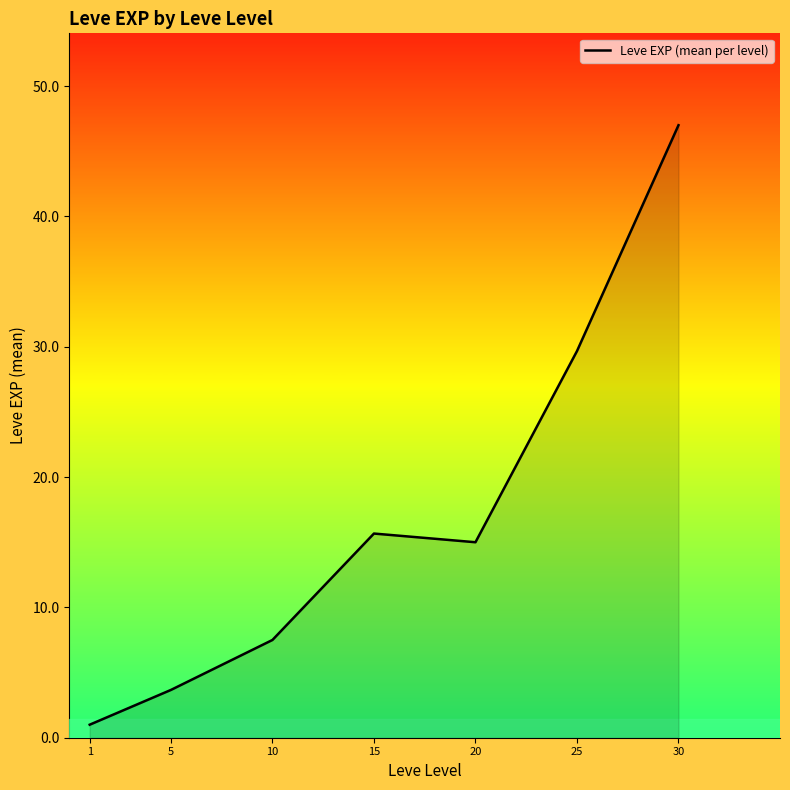

Read the value at 20.

15.0